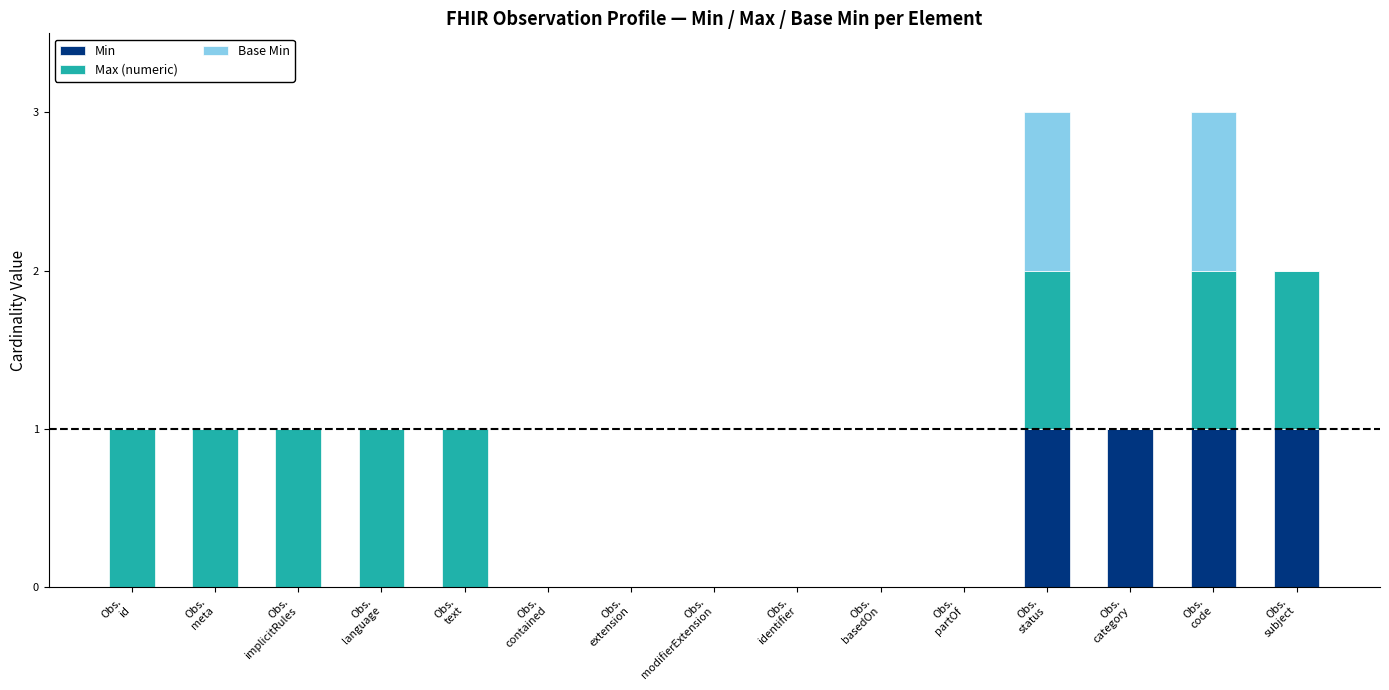

Count the number of categories in the chart.

15